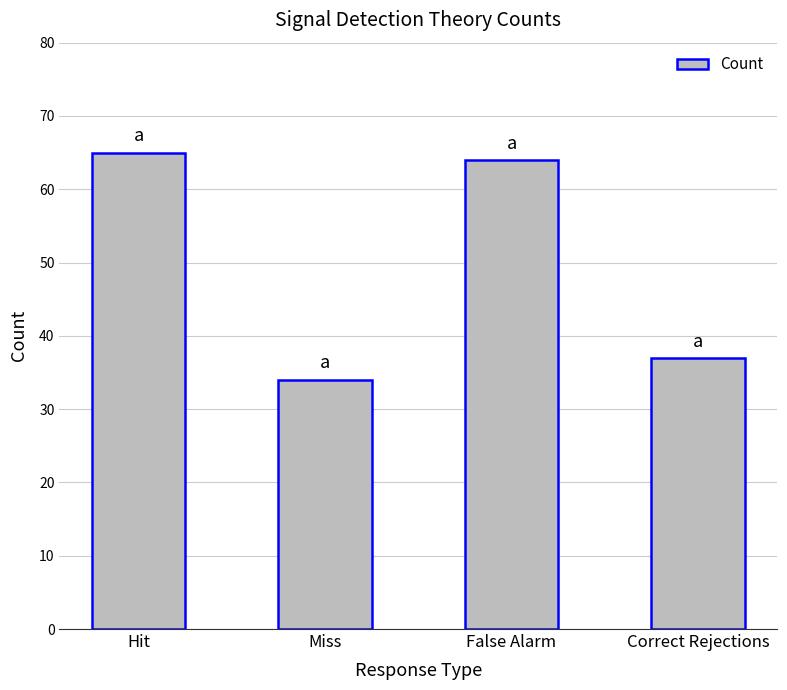

How many data points does each series have?

4